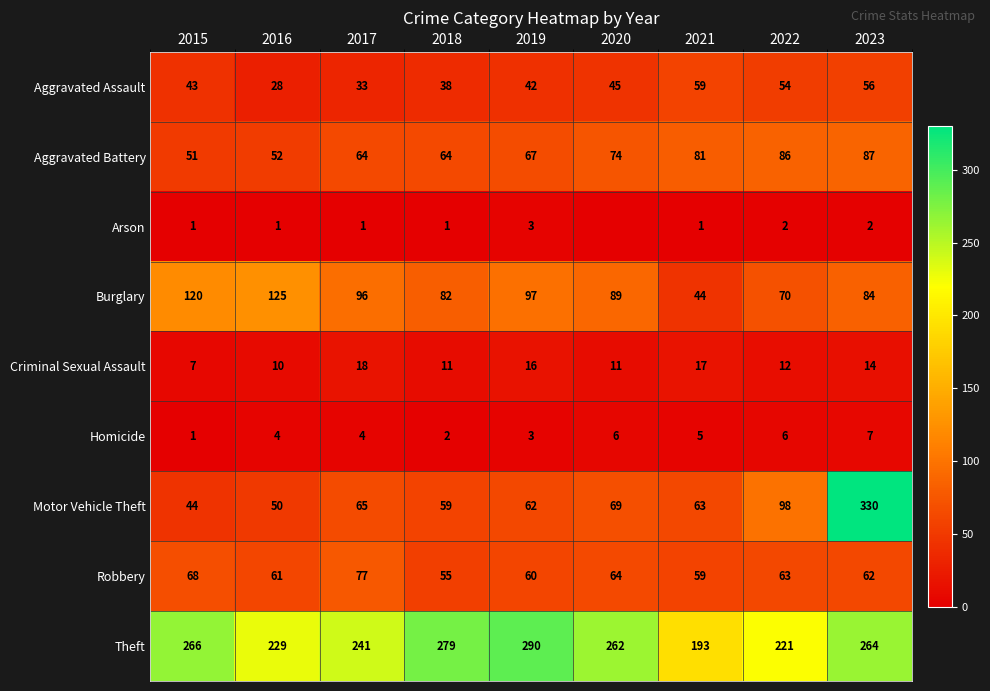

What is the difference between the maximum and minimum values in the Aggravated Assault series?

31